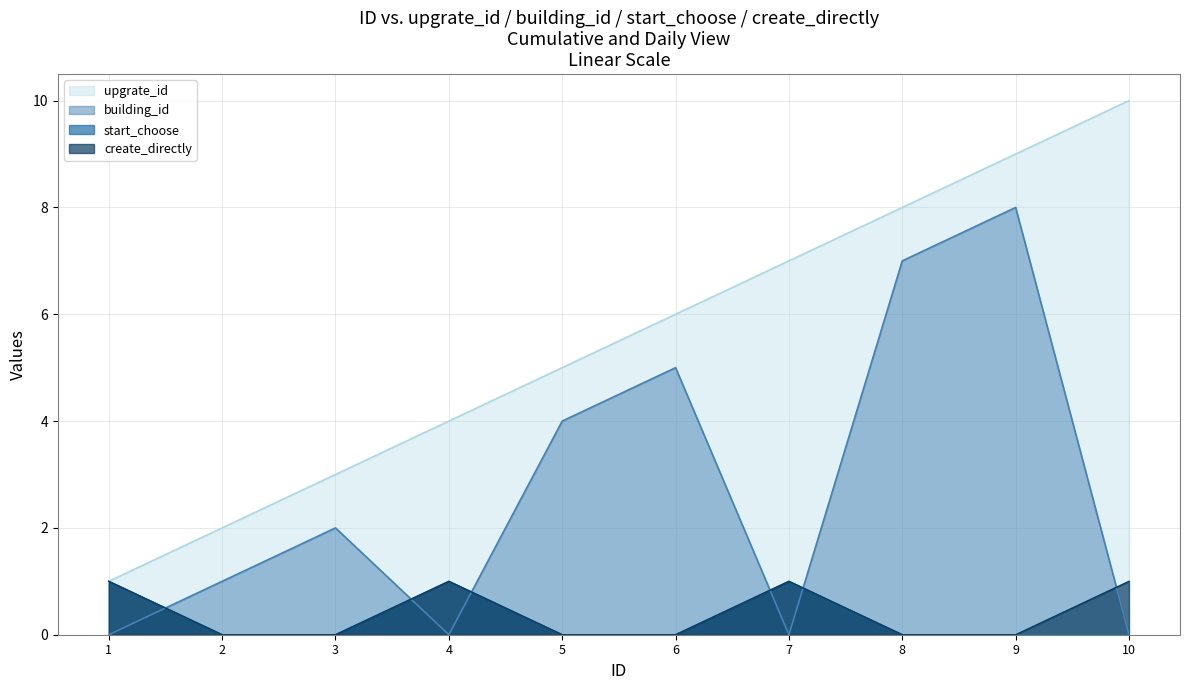

At which category is the sum across all series the highest?

9